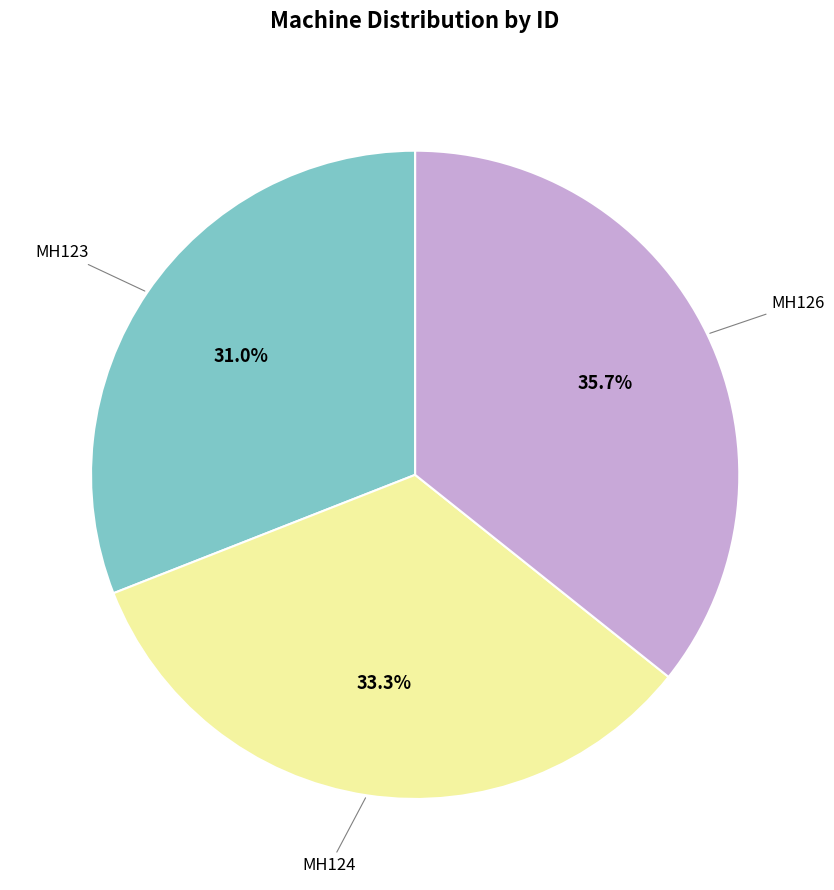

Is there a majority slice in this chart?

No